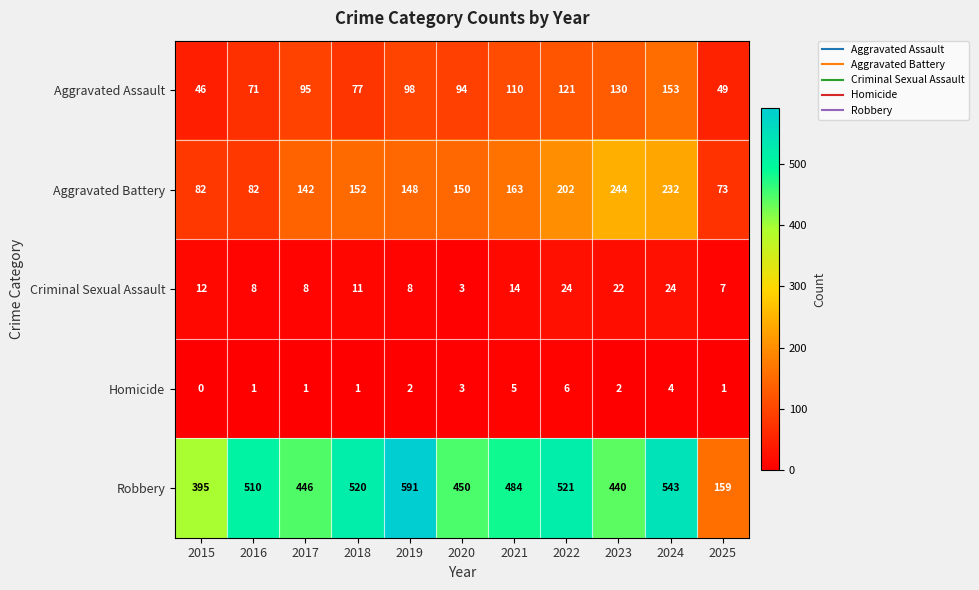

Which series has the widest spread of values?

Robbery